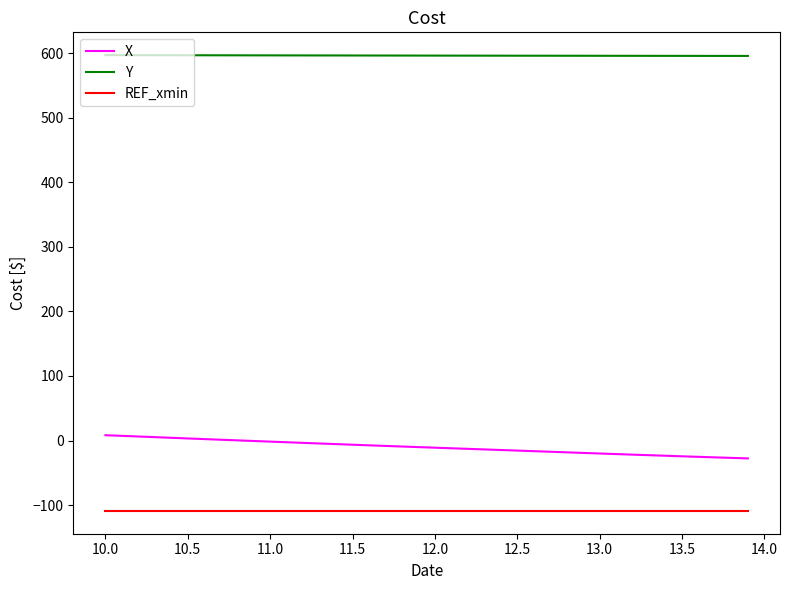

Which series has the largest total across all categories?

Y